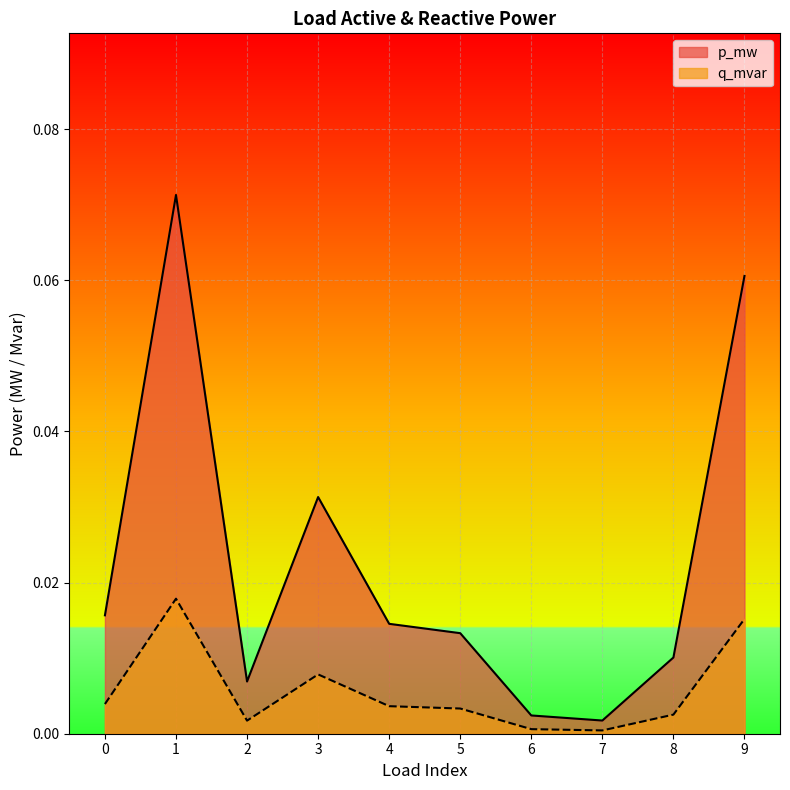

True or false: q_mvar and p_mw intersect in this chart.

False